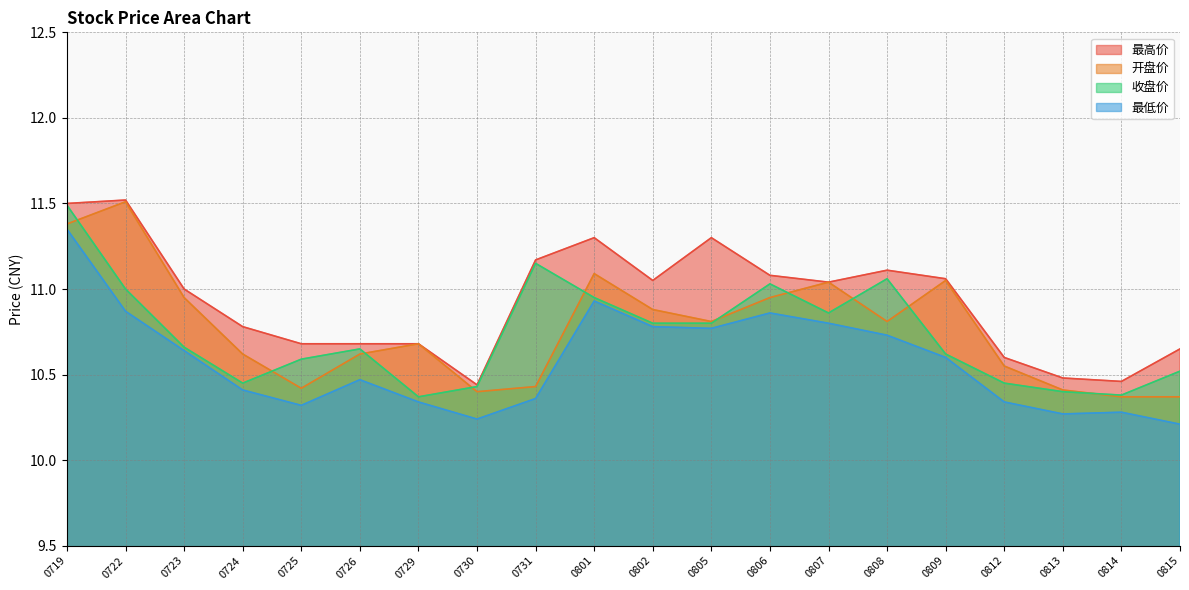

Where is the first local maximum for 最低价?

0726